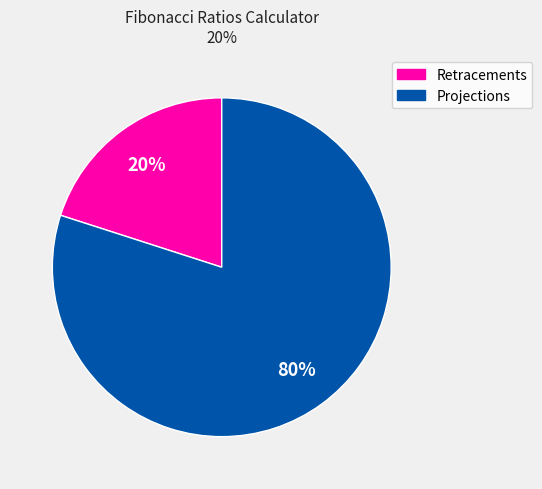

How many slices are in this pie chart?

2